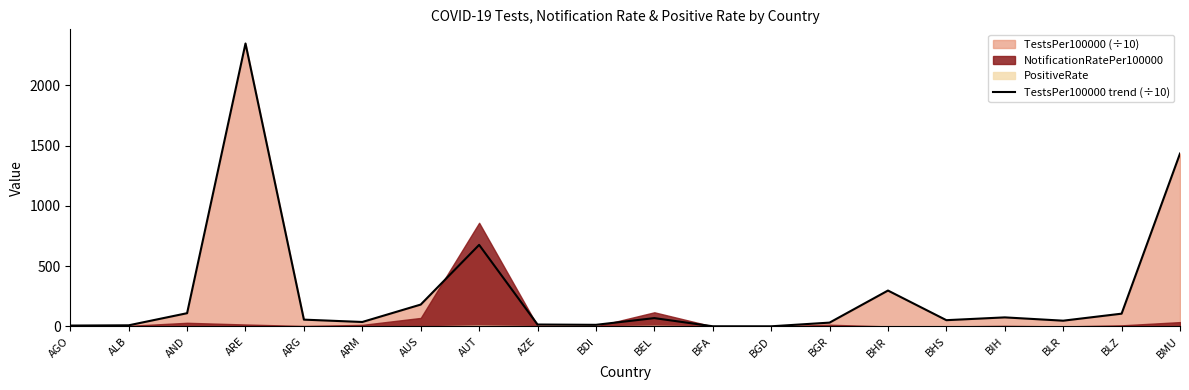

What is the approximate value at BLZ?

105.8